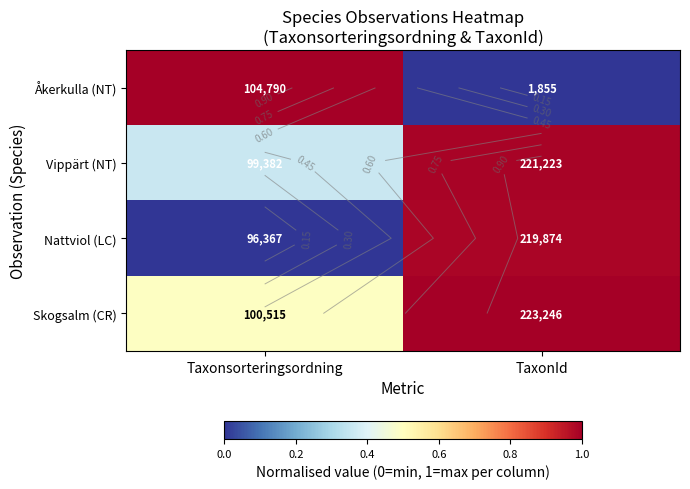

Is the value of Vippärt (NT) at Taxonsorteringsordning greater than the value of Nattviol (LC) at Taxonsorteringsordning?

Yes